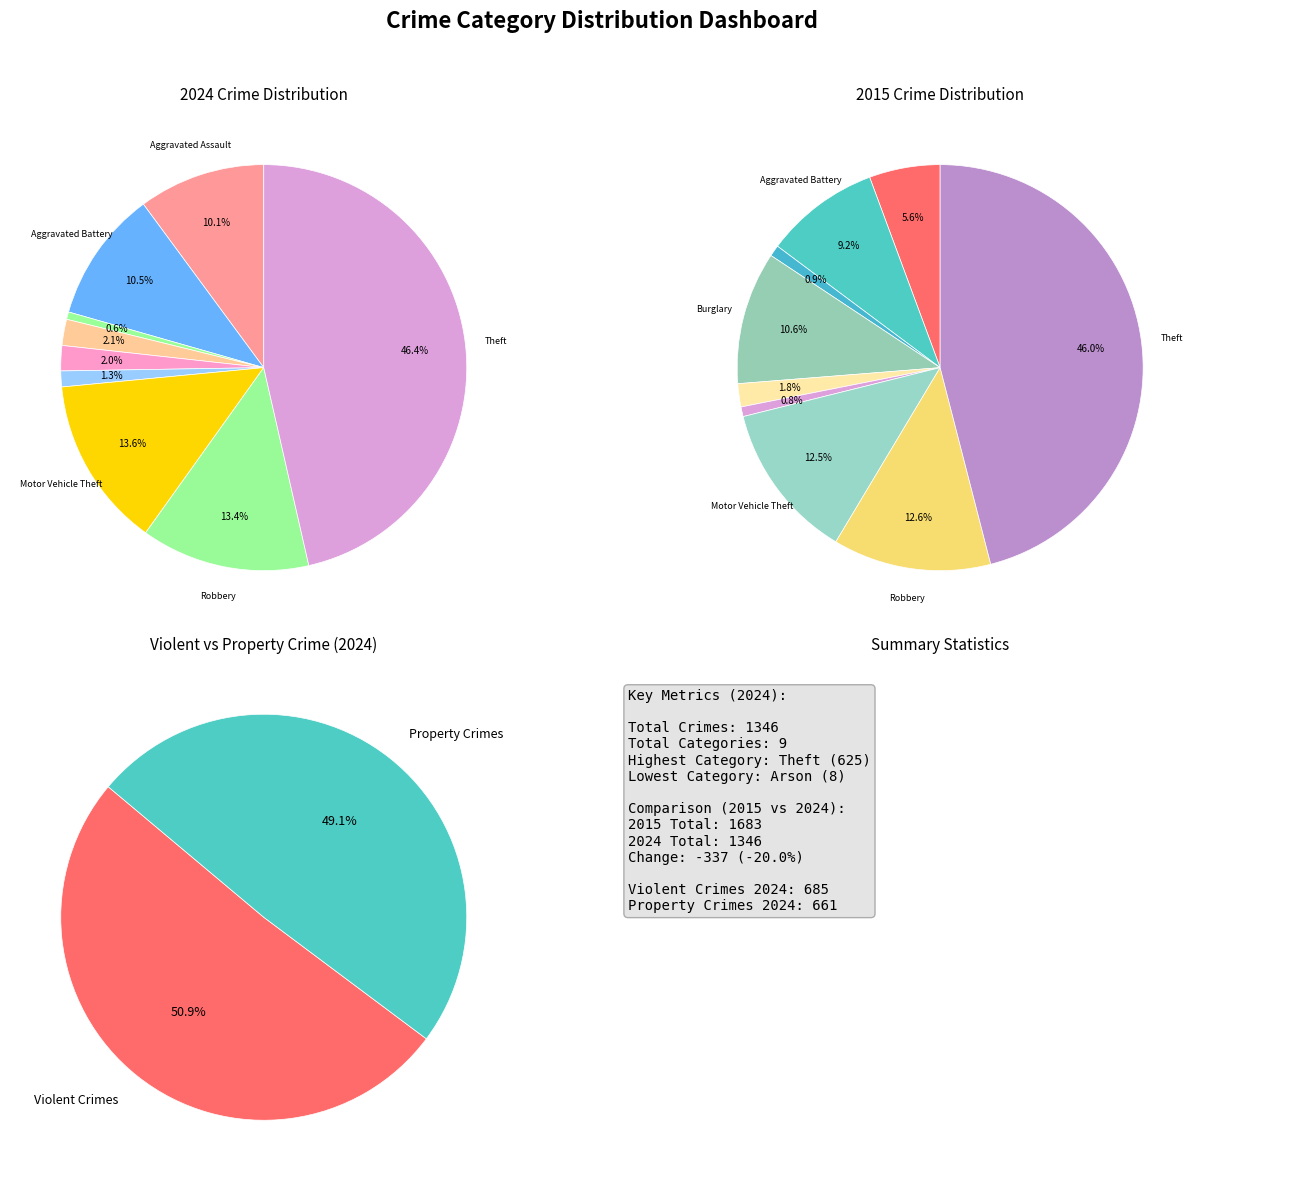

How many segments does this pie chart have?

9